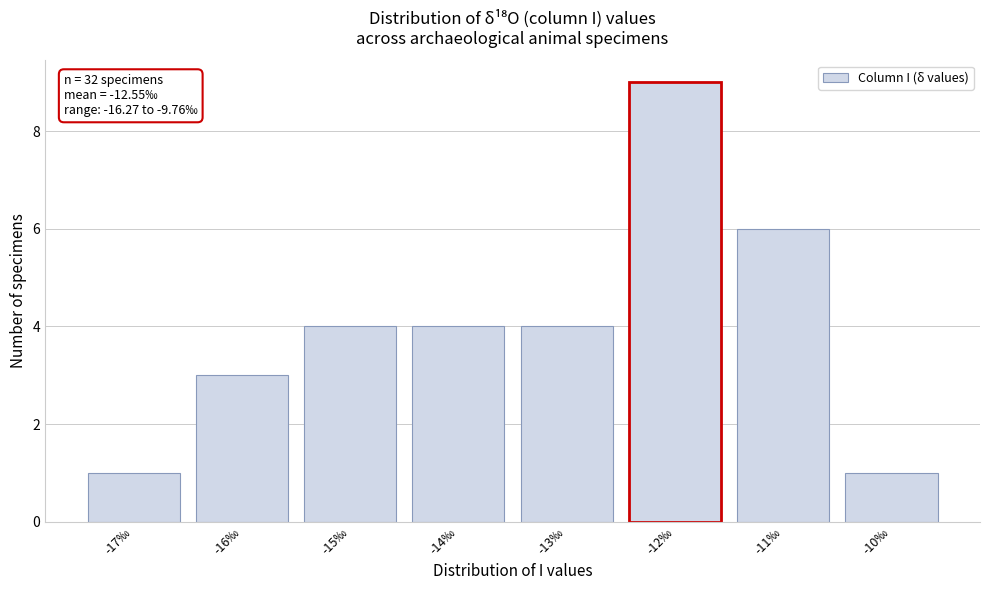

Reading left to right, transcribe all the data shown in this chart.

1	3	4	4	4	9	6	1